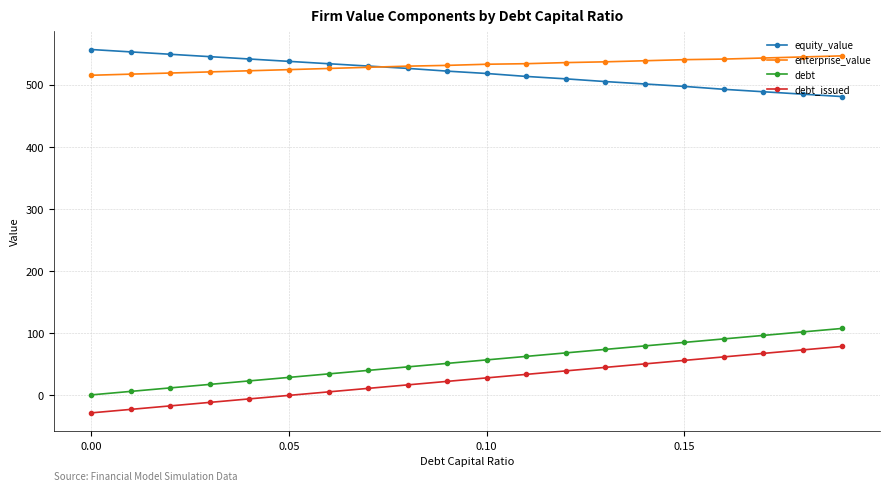

True or false: debt_issued and equity_value intersect in this chart.

False